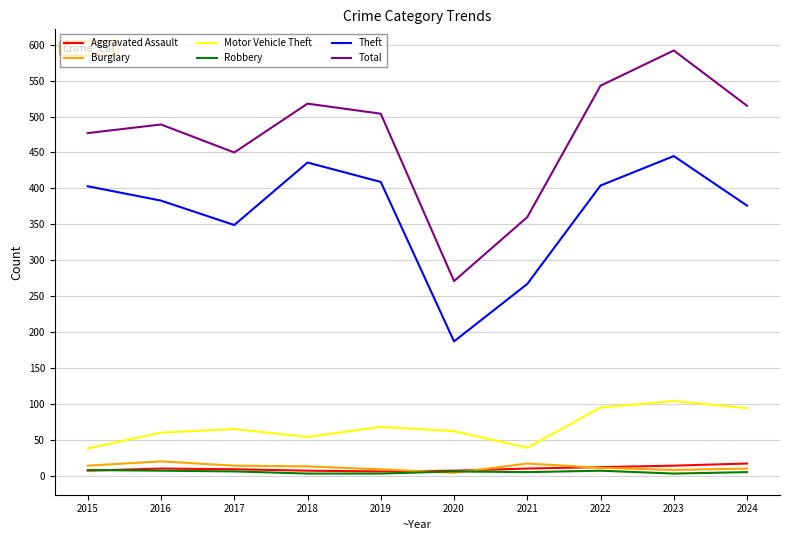

Where is the first local minimum for Total?

2017